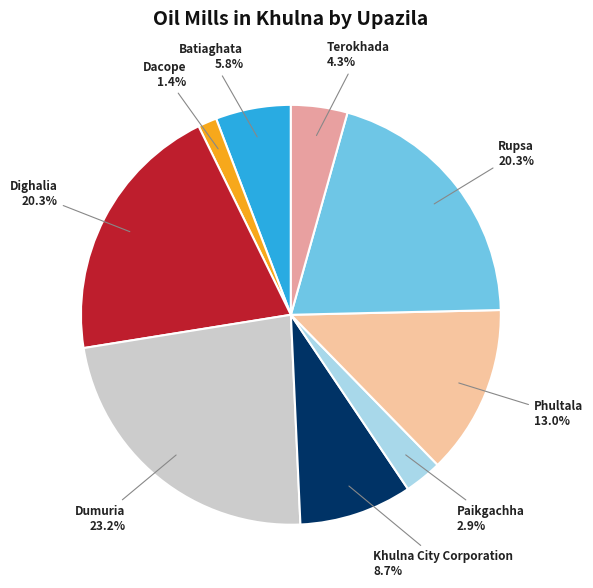

What is the largest slice in the pie chart?

Dumuria